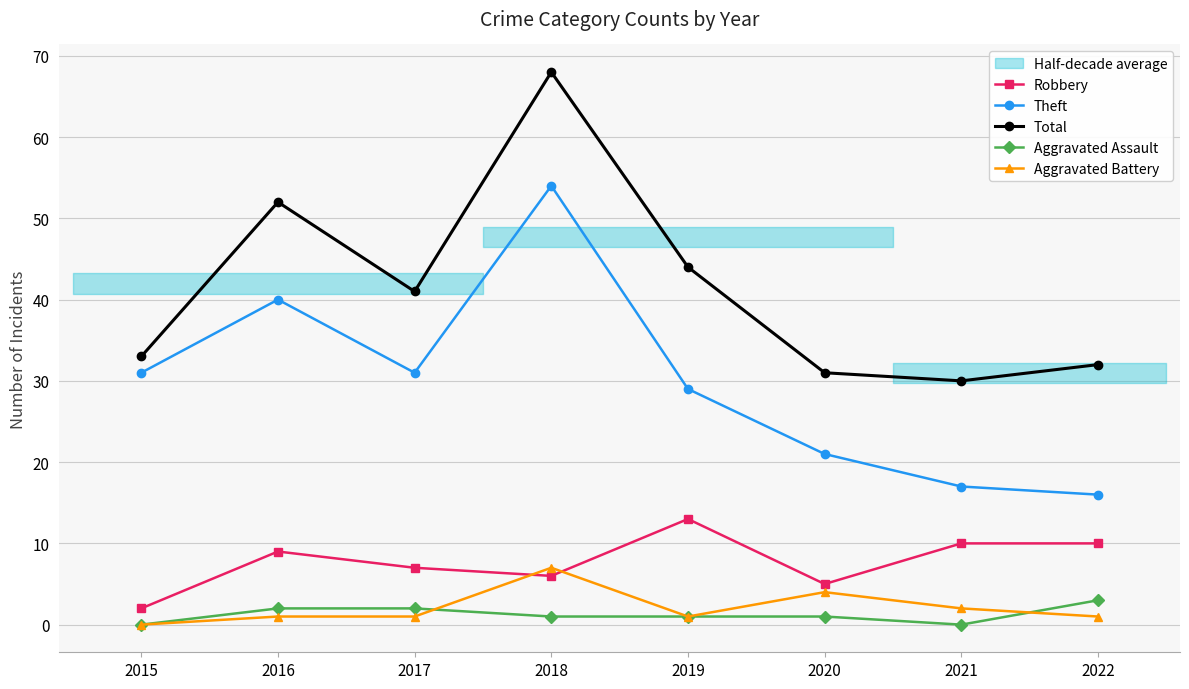

True or false: Theft and Aggravated Battery intersect in this chart.

False